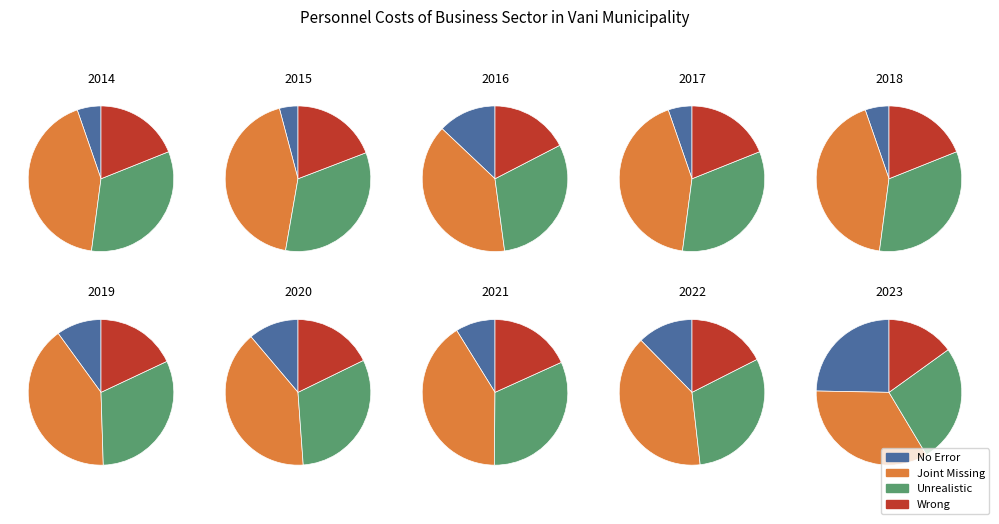

To the nearest percent, what is the difference between the largest and smallest slice percentages?

21%